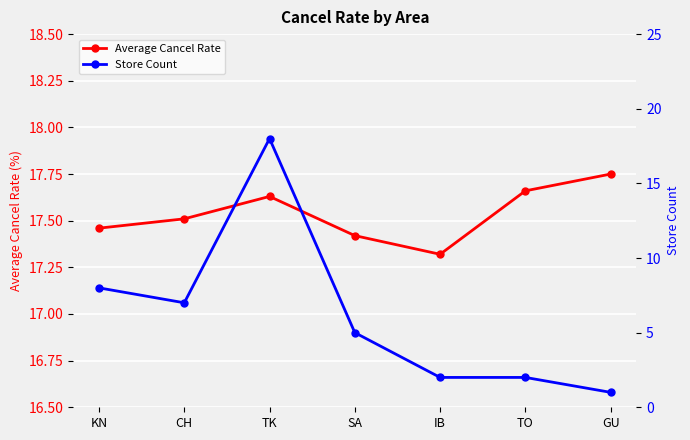

At which label does Average Cancel Rate reach its peak?

GU